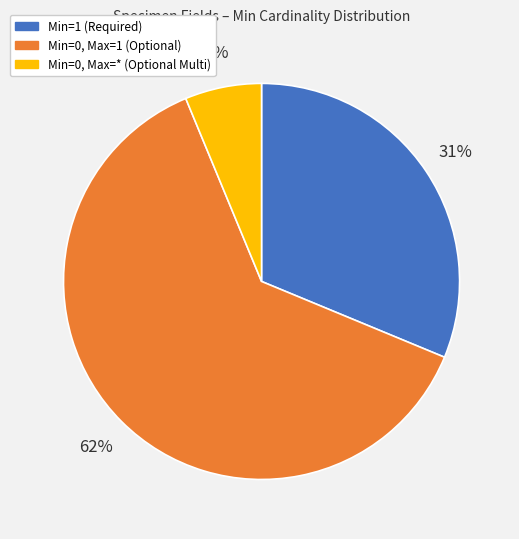

To the nearest percent, what is the average slice percentage?

33%